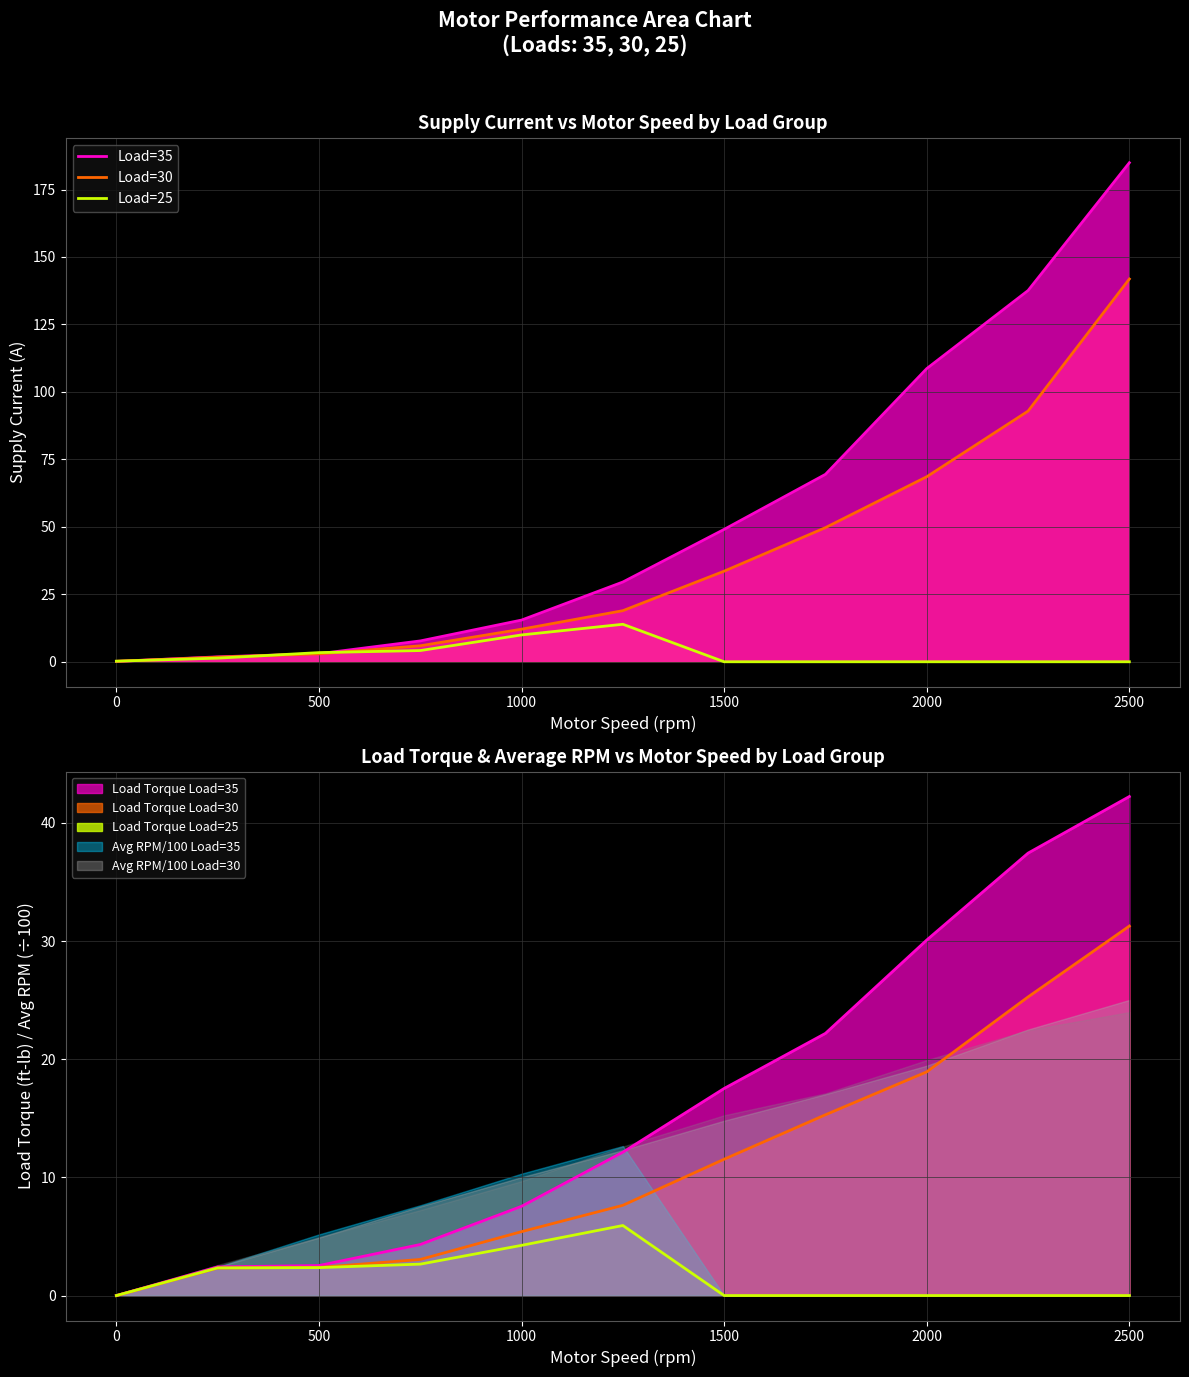

At 2000, list the series in order from smallest to largest.

Torque Load=25 line, Torque Load=30 line, Torque Load=35 line, Load=25 line, Load=30 line, Load=35 line